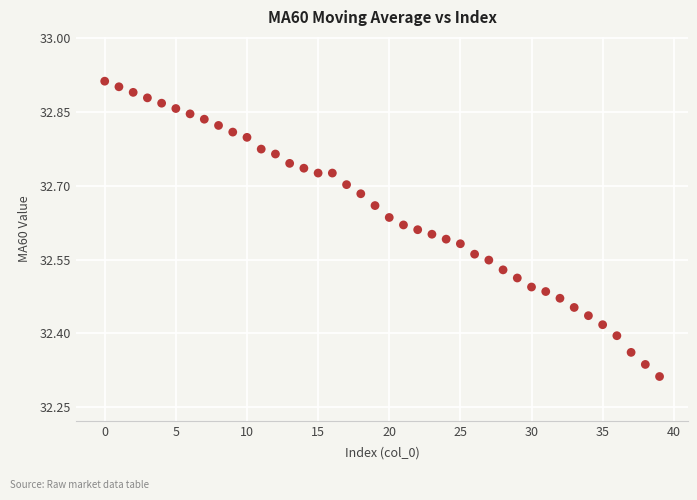

What is the range of Y values (max minus min)?

0.6